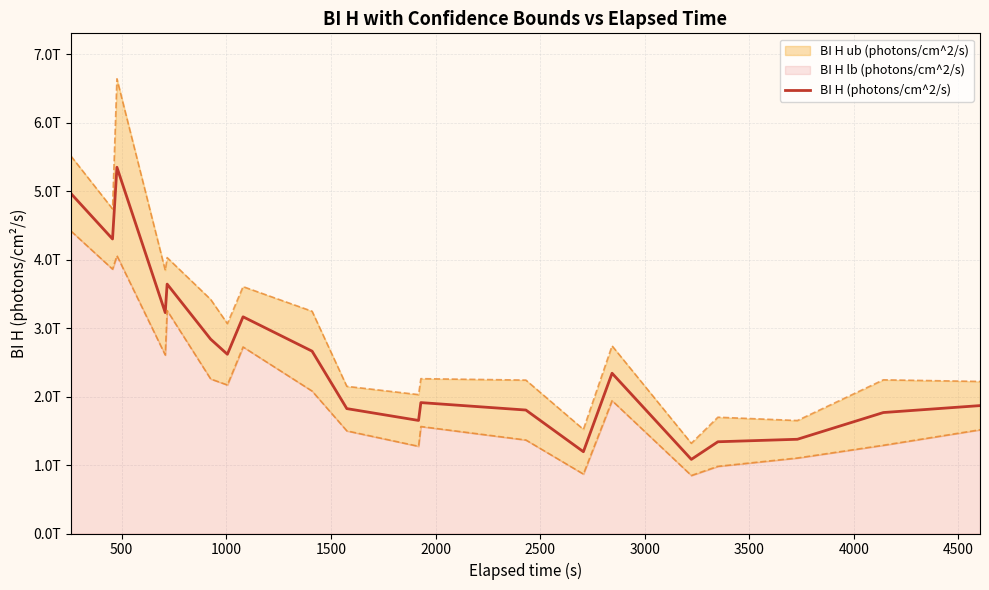

How many lines are shown in the chart?

1